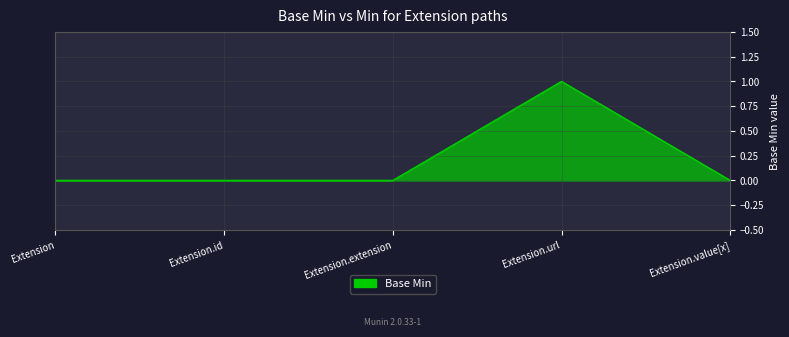

What is the change in value from Extension.id to Extension.url?

+1